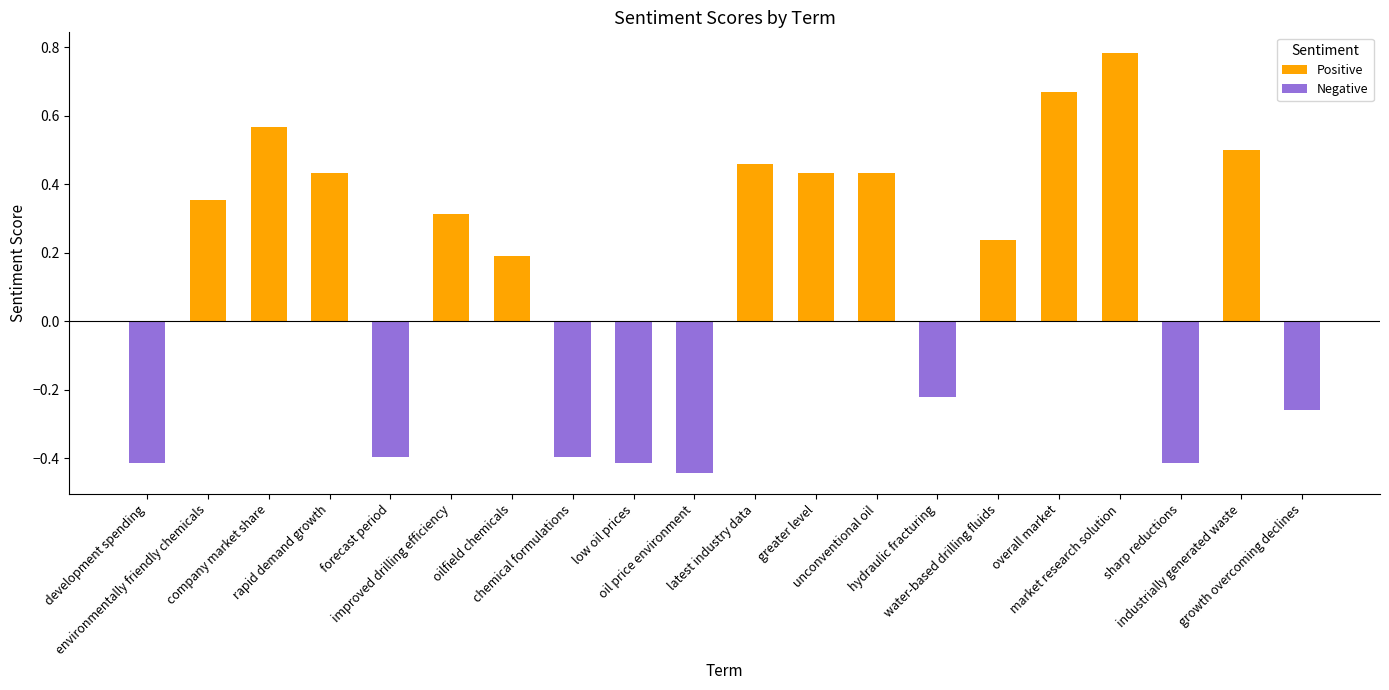

Which series has the largest total across all categories?

Positive